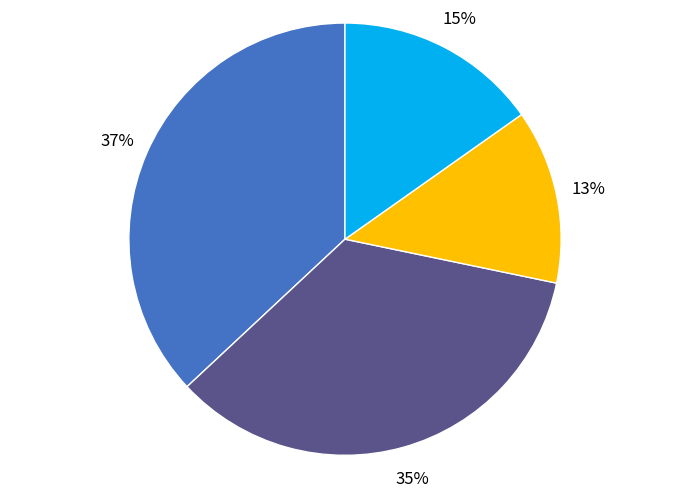

How many segments does this pie chart have?

4